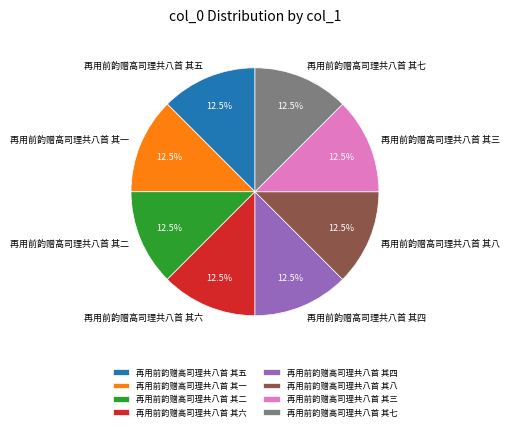

Count the number of slices in the pie.

8